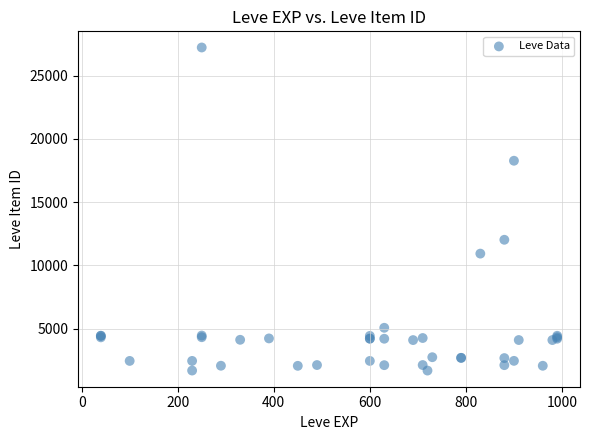

What Y value in the scatter plot is closest to 14448?

12018